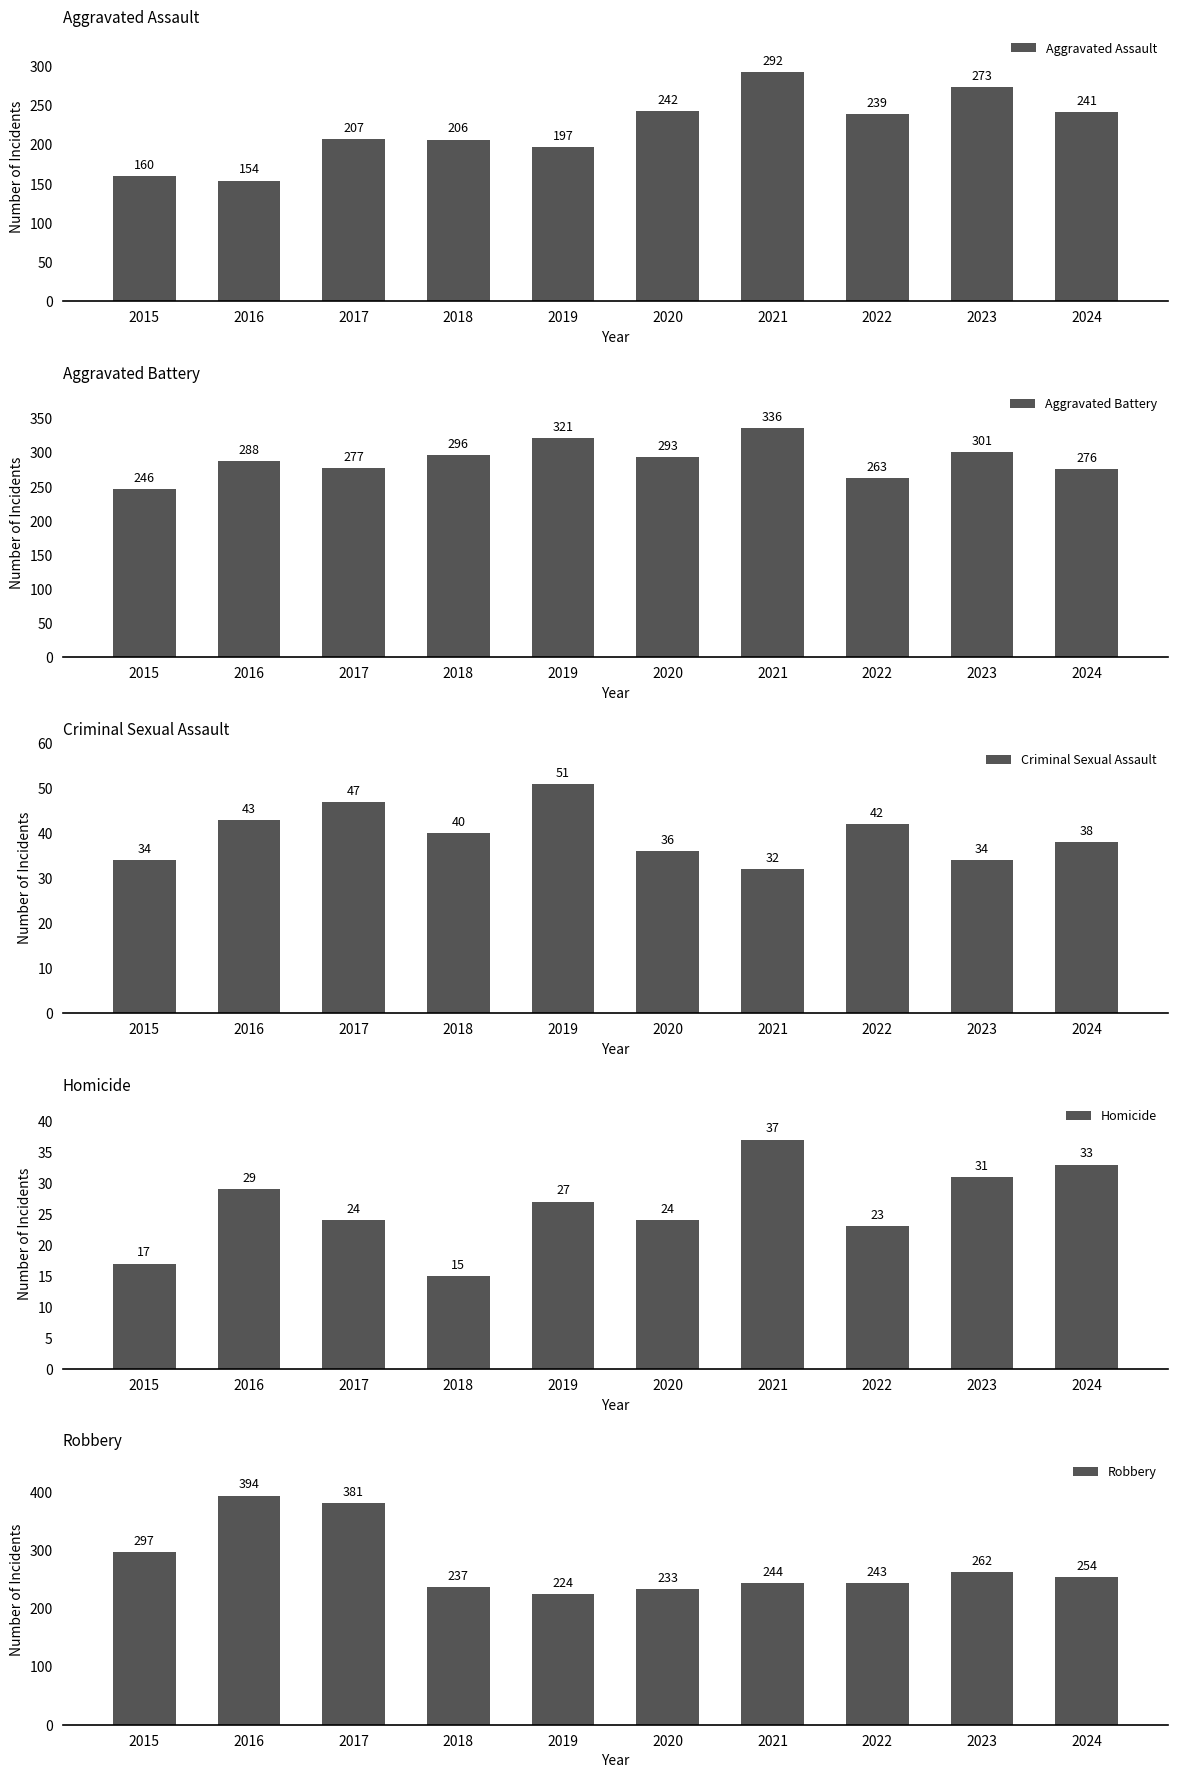

At 2020, list the series in order from largest to smallest.

Aggravated Battery, Aggravated Assault, Robbery, Criminal Sexual Assault, Homicide